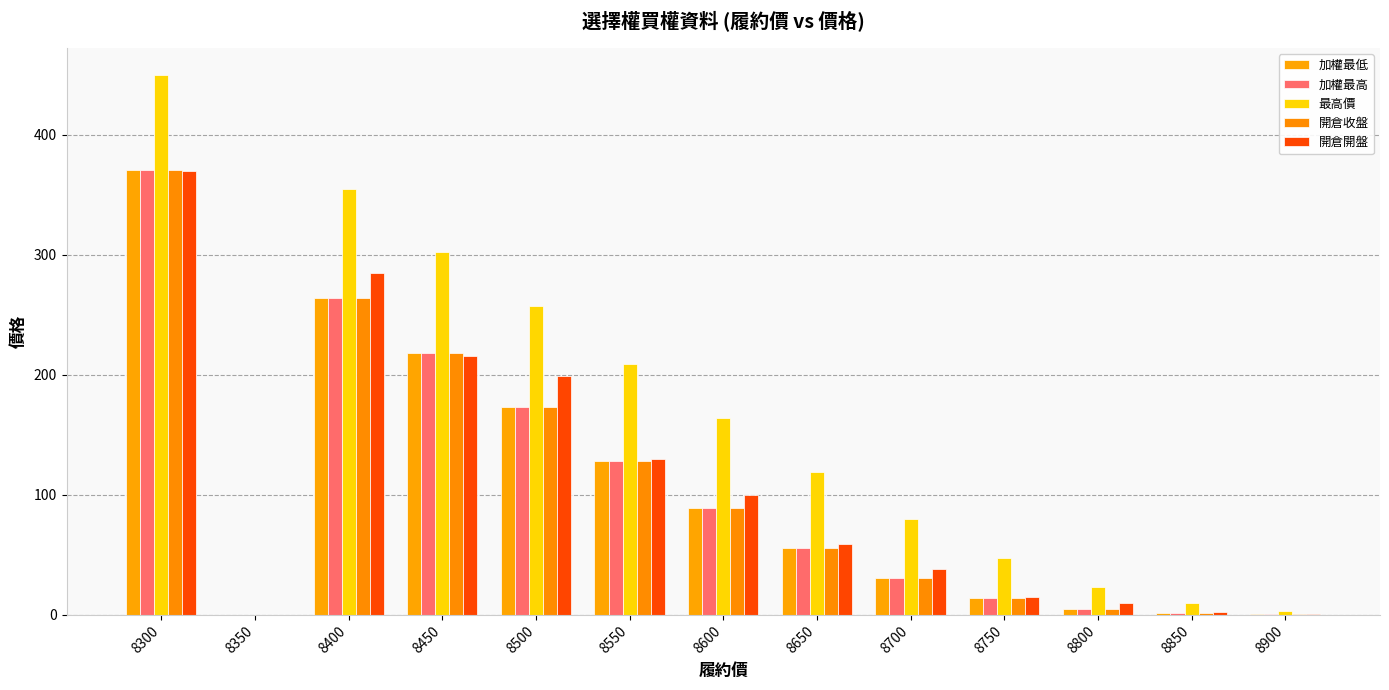

Rank the categories by 加權最高 value from lowest to highest.

8350, 8900, 8850, 8800, 8750, 8700, 8650, 8600, 8550, 8500, 8450, 8400, 8300